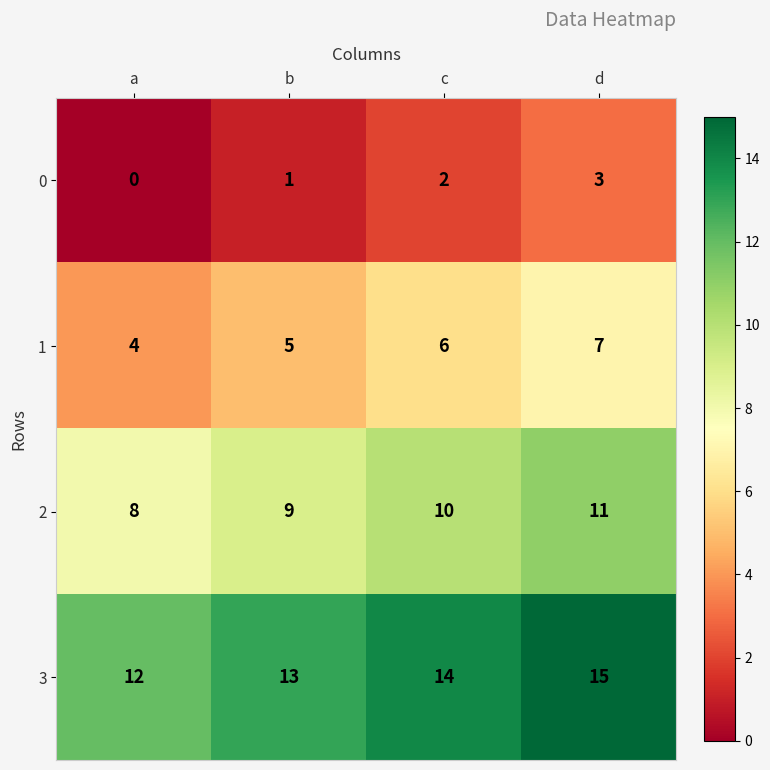

What is the spread (max minus min) of values at b?

12